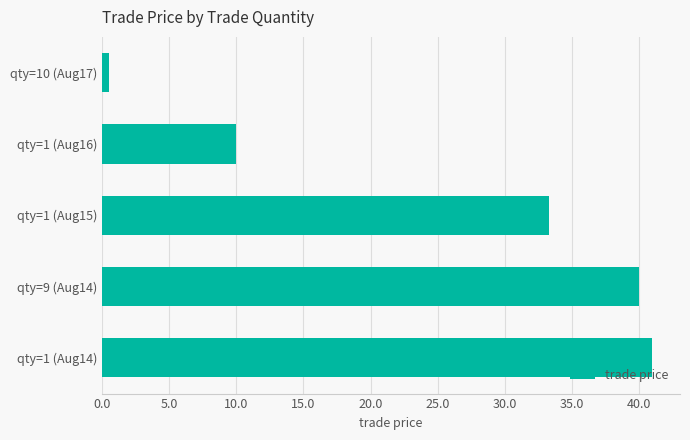

What is the change in value from qty=1 (Aug14) to qty=1 (Aug15)?

-7.7